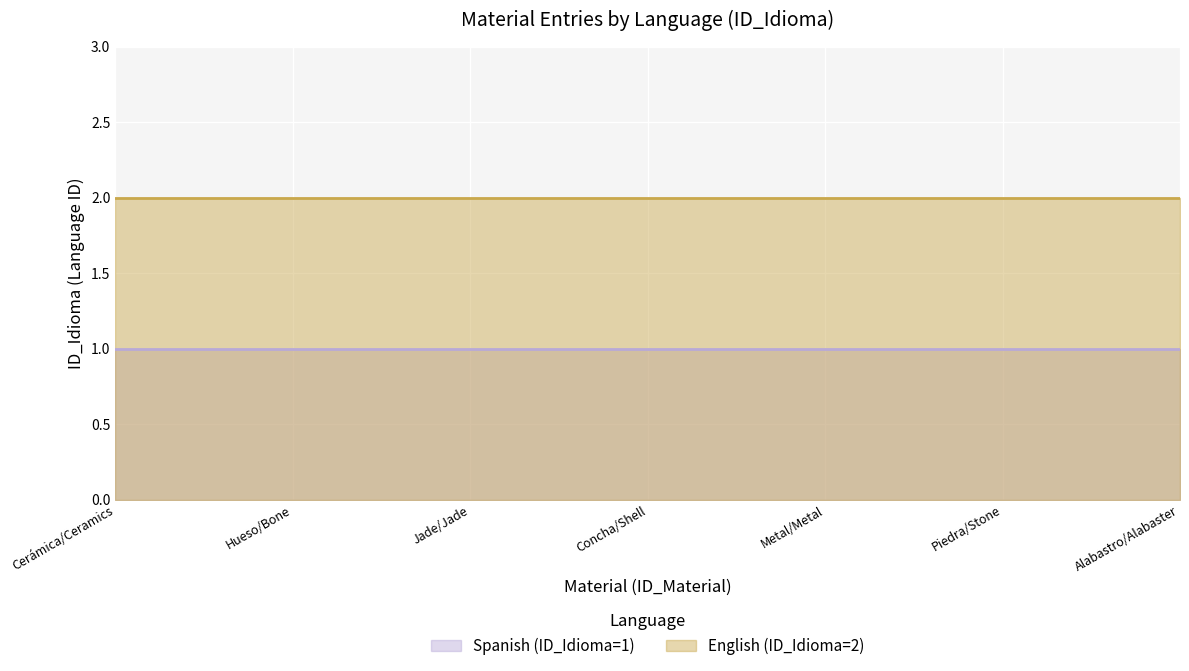

What is the approximate value of Spanish (ID_Idioma=1) at Hueso/Bone?

1